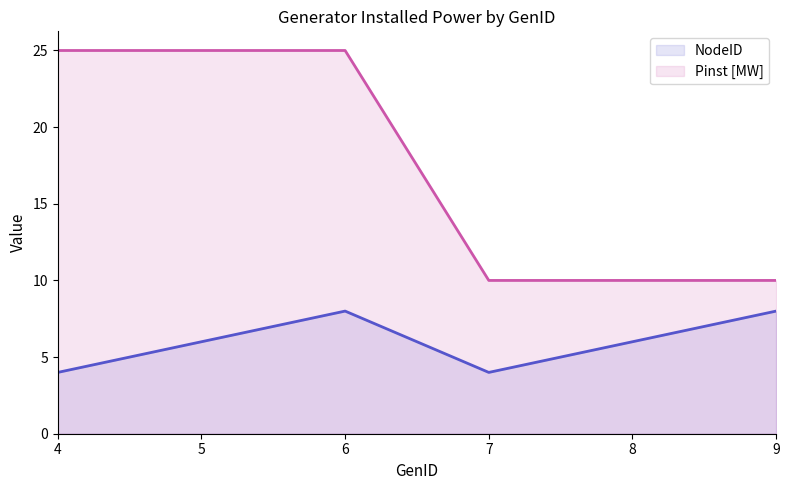

What is the value of the Pinst [MW] point at the 3rd from the left?

25